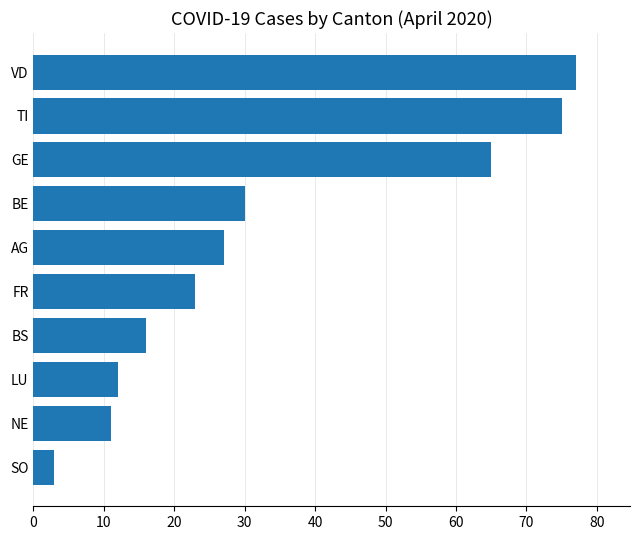

What is the ratio of the value at FR to the value at NE?

2.1